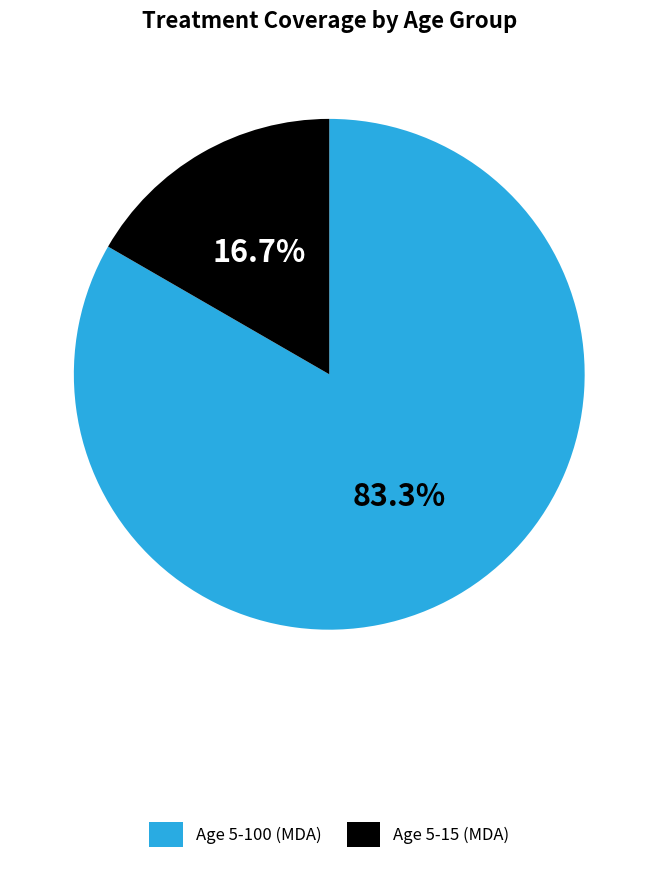

To the nearest percent, what portion does Age 5-15 (MDA) represent?

17%